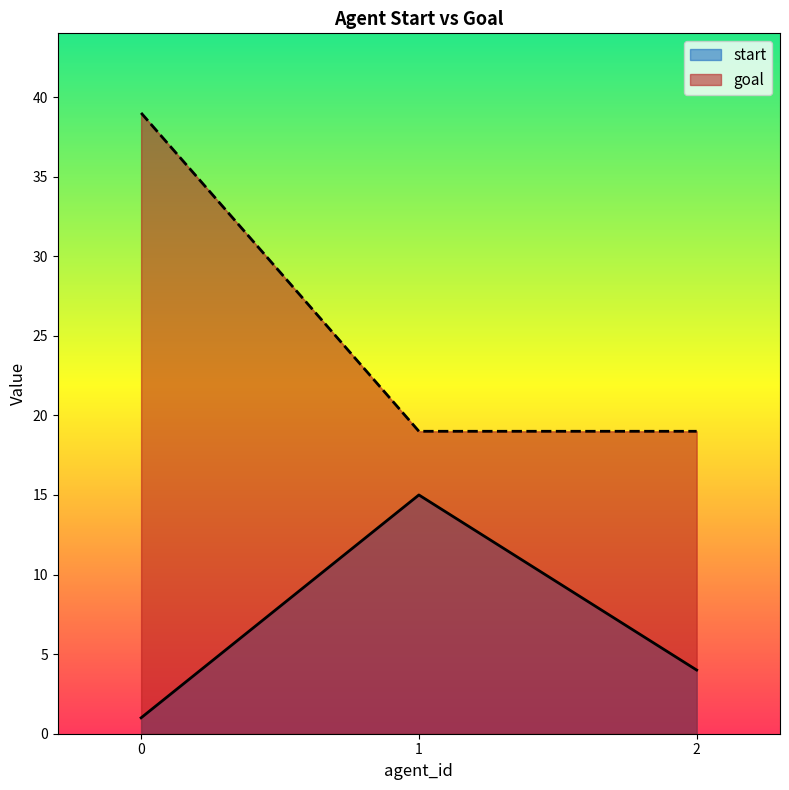

Read the goal value at 1, to the nearest 5.

20